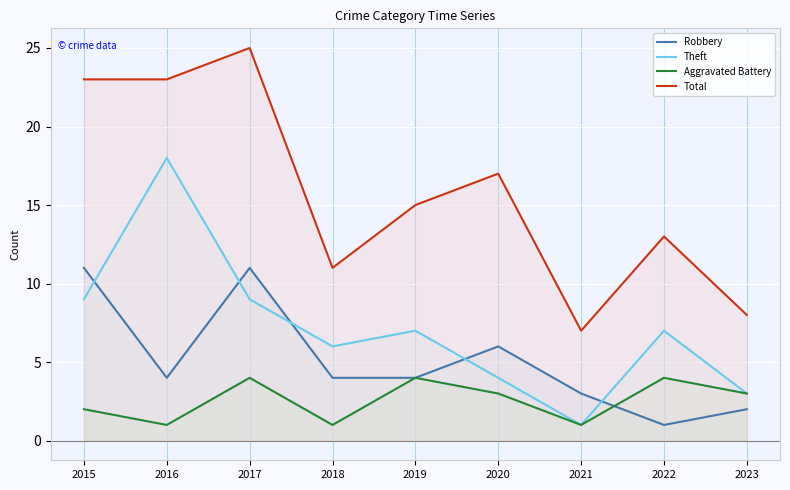

Between 2015 and 2022, which series saw the biggest shift?

Robbery